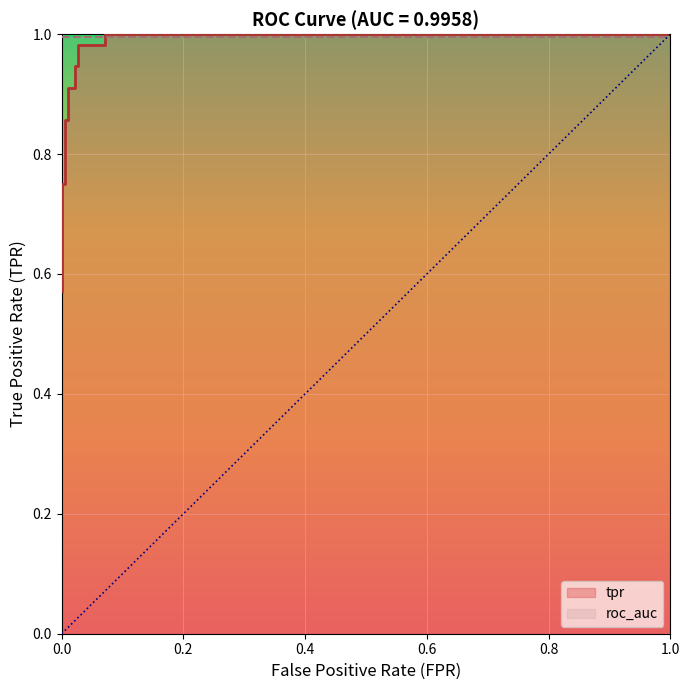

True or false: there are more than 0 points higher than both neighbors.

False